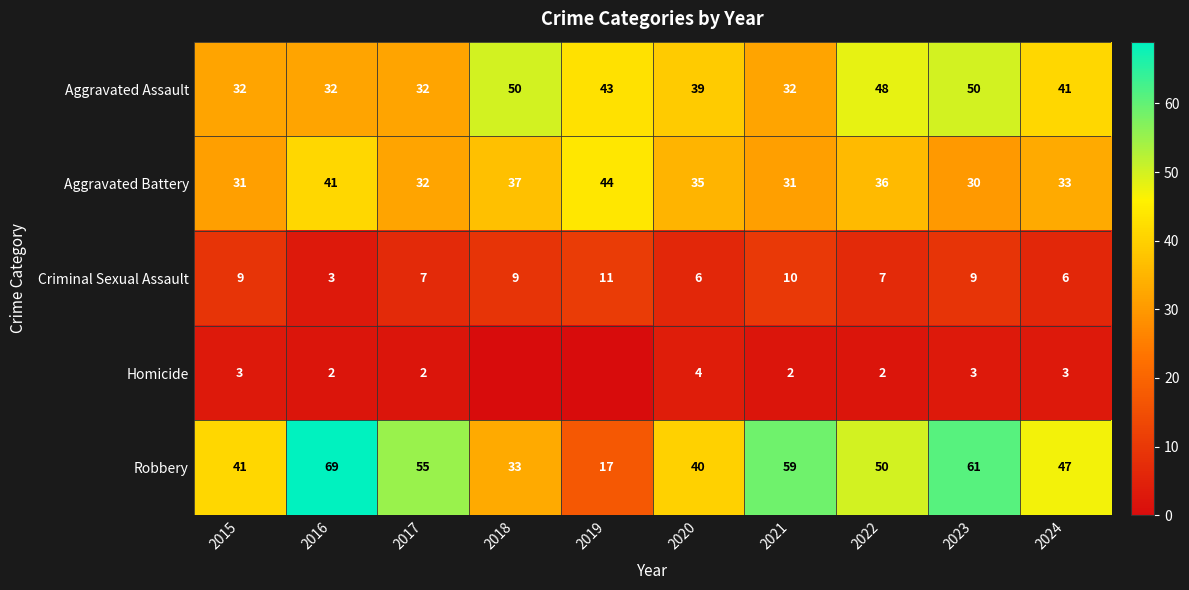

The Robbery series shows 59 at 2018. True or false?

False